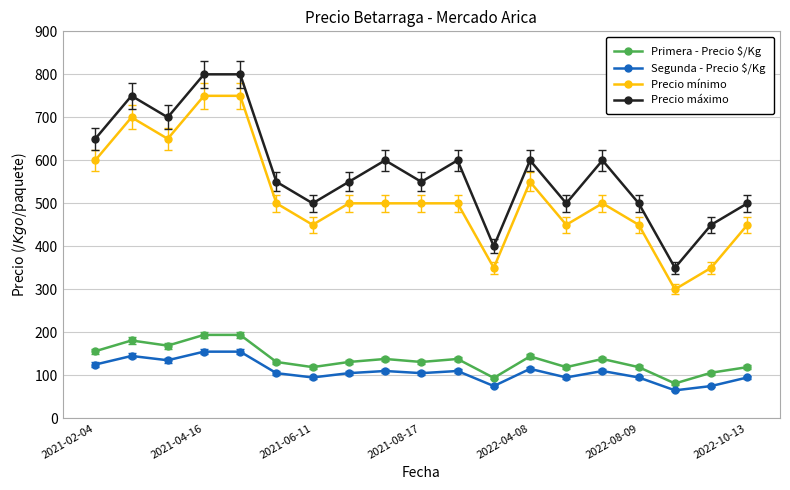

How many data points in Precio mínimo are less than 500?

7